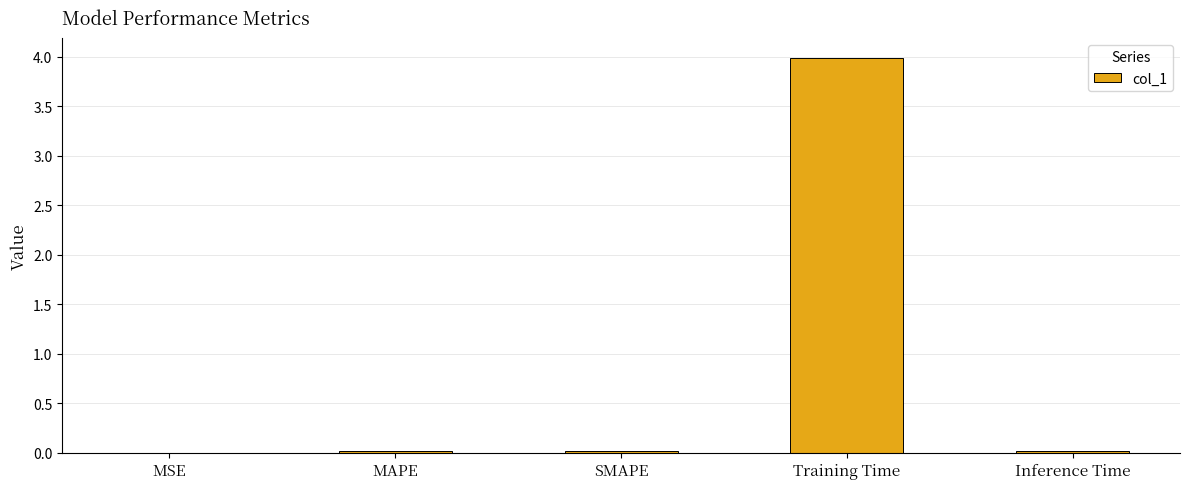

What is the average value?

0.8